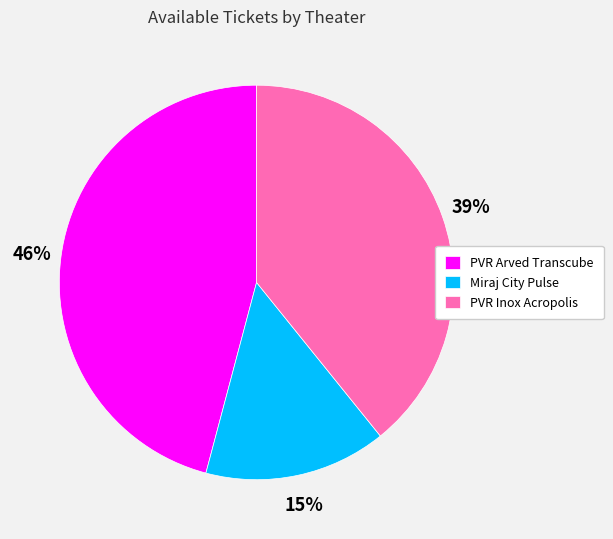

Rank the categories by value from lowest to highest.

Miraj City Pulse, PVR Inox Acropolis, PVR Arved Transcube